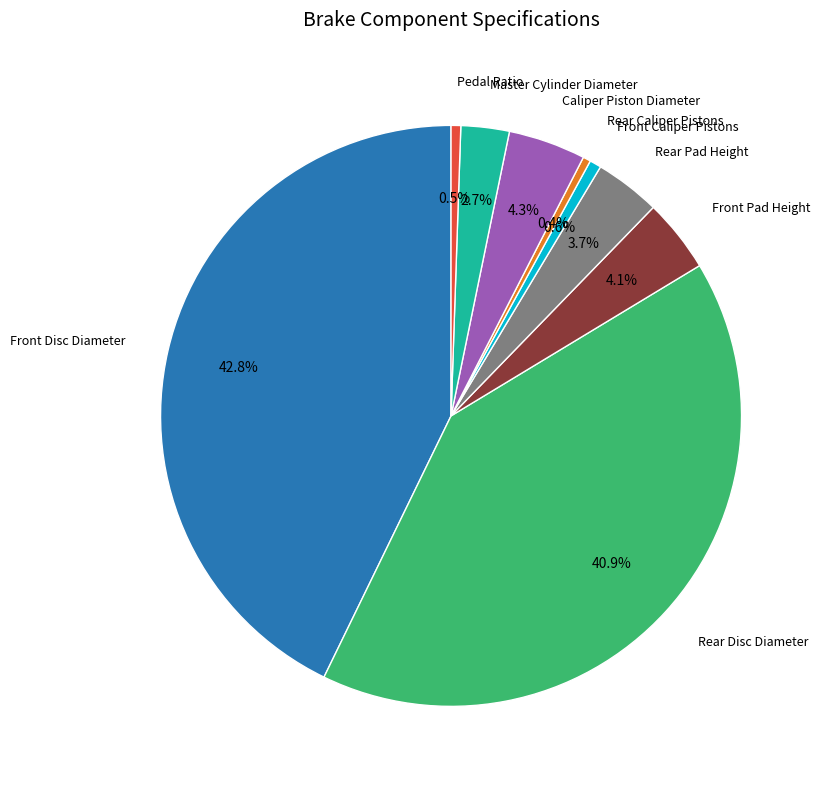

Does any single category account for the majority?

No